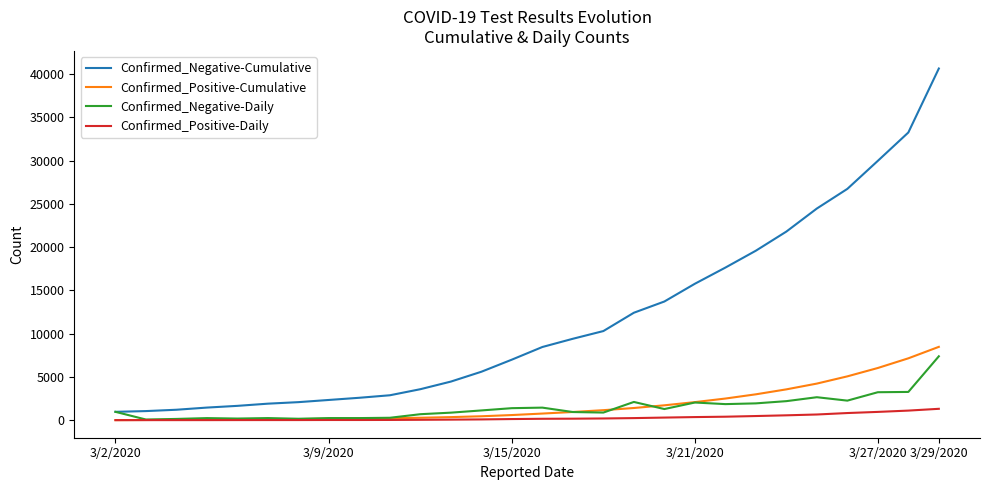

True or false: Confirmed_Positive-Daily and Confirmed_Negative-Cumulative intersect in this chart.

False